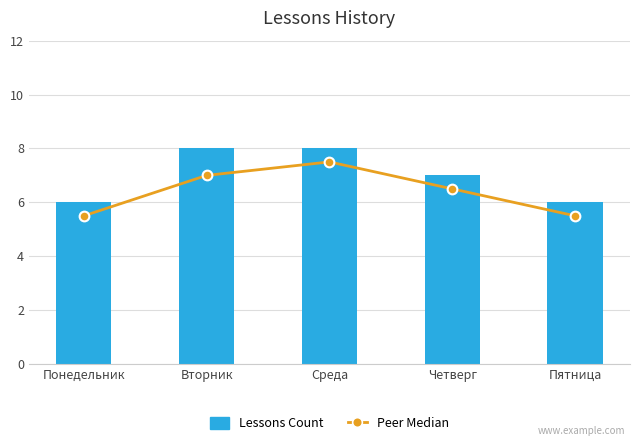

How many data points does each series have?

5